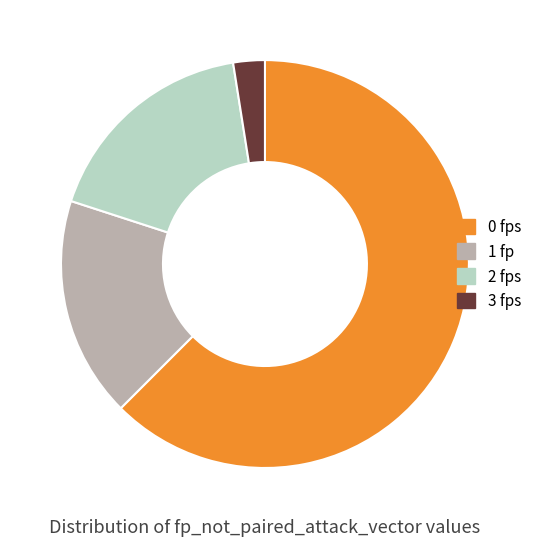

Is 2 fps the majority of the pie?

No